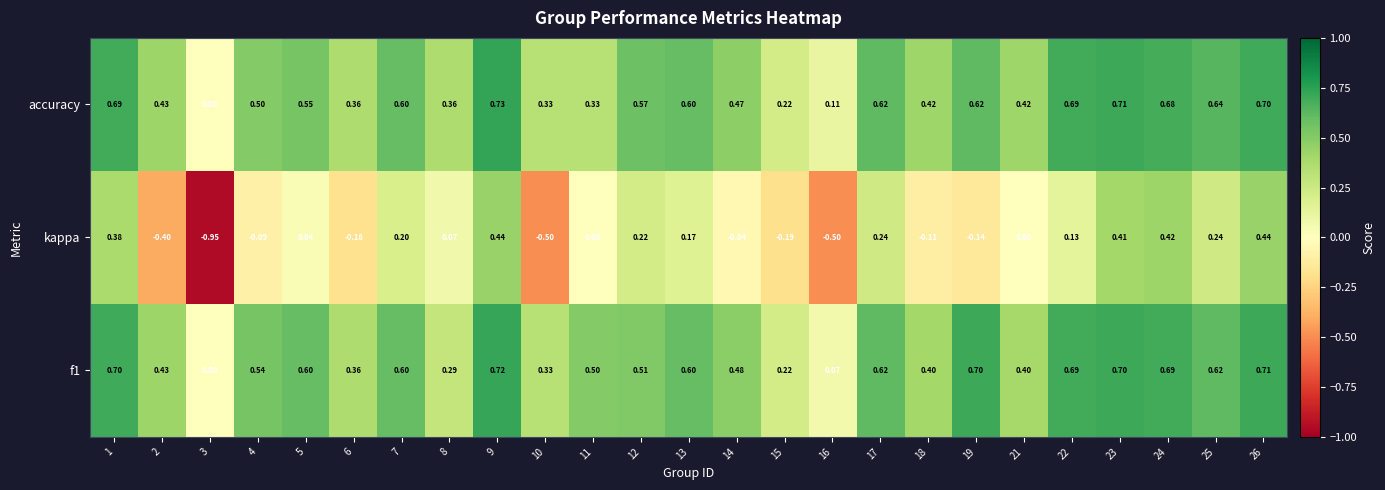

Which series has the widest spread of values?

kappa